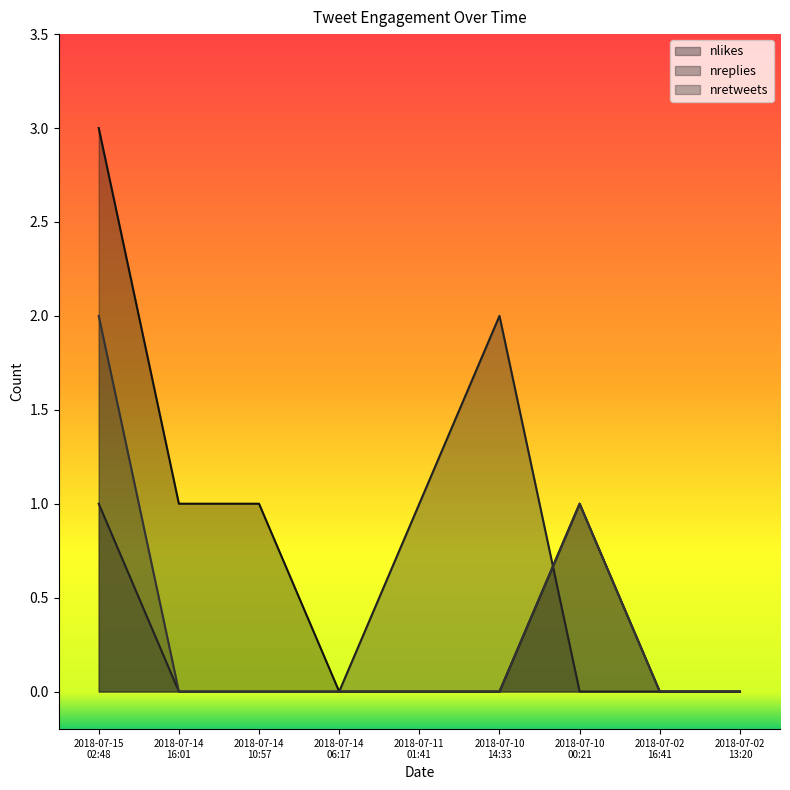

Reading right to left, what are all the values shown in this chart?

nlikes: 2018-07-02 13:20=0	2018-07-02 16:41=0	2018-07-10 00:21=1	2018-07-10 14:33=0	2018-07-11 01:41=0	2018-07-14 06:17=0	2018-07-14 10:57=1	2018-07-14 16:01=1	2018-07-15 02:48=3
nreplies: 2018-07-02 13:20=0	2018-07-02 16:41=0	2018-07-10 00:21=0	2018-07-10 14:33=2	2018-07-11 01:41=1	2018-07-14 06:17=0	2018-07-14 10:57=0	2018-07-14 16:01=0	2018-07-15 02:48=1
nretweets: 2018-07-02 13:20=0	2018-07-02 16:41=0	2018-07-10 00:21=1	2018-07-10 14:33=0	2018-07-11 01:41=0	2018-07-14 06:17=0	2018-07-14 10:57=0	2018-07-14 16:01=0	2018-07-15 02:48=2